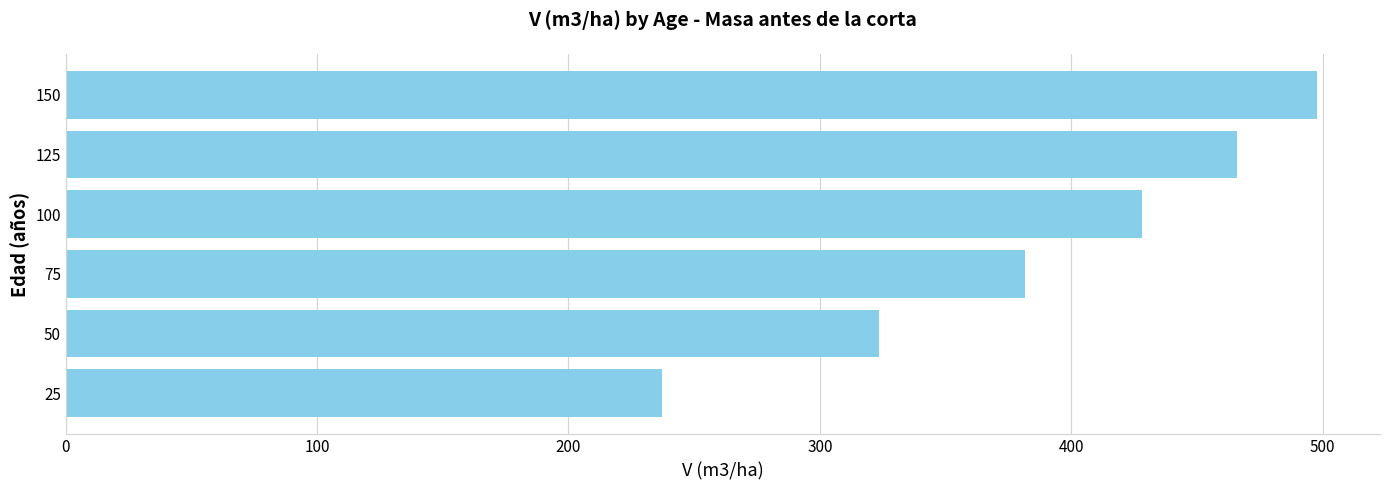

What is the greatest value displayed?

497.9